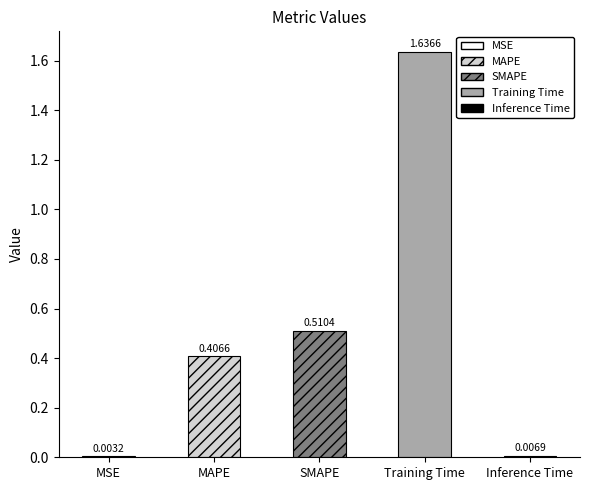

At which category does the chart reach its peak across all series?

Training Time